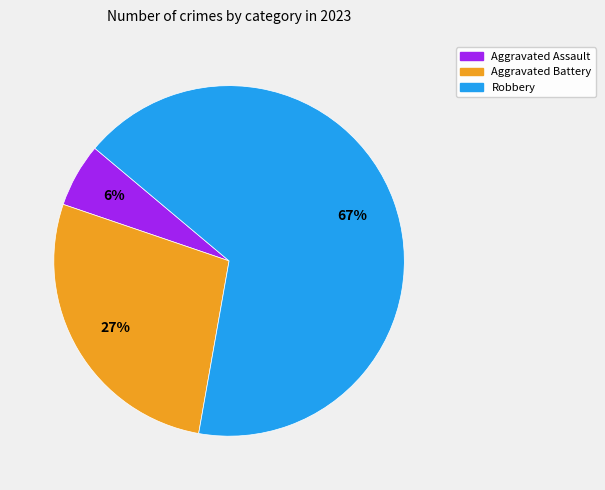

Is there a majority slice in this chart?

Yes